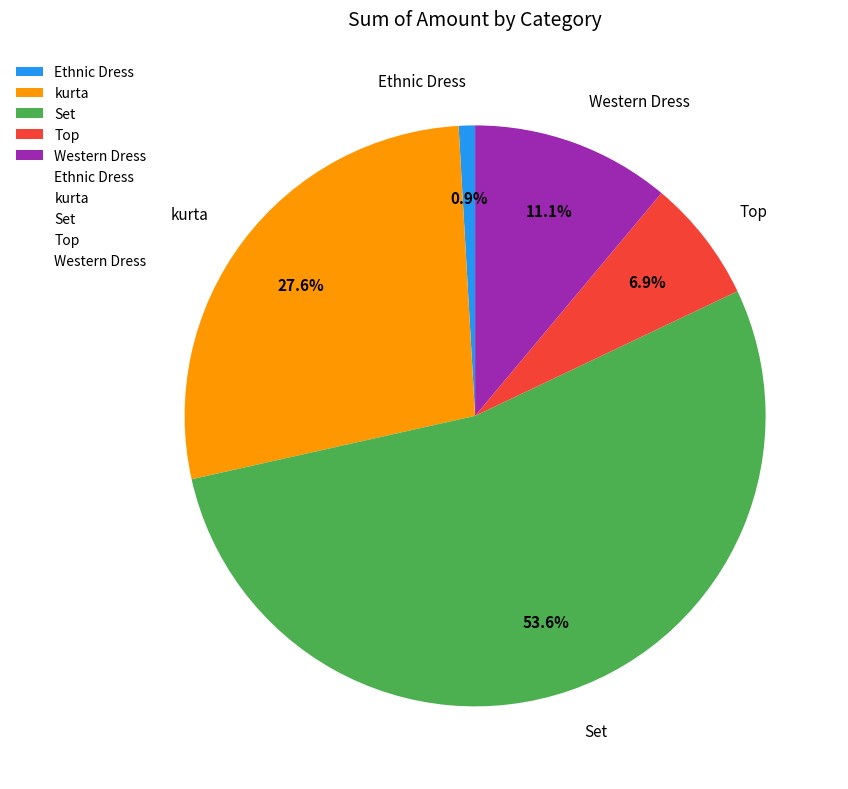

How many segments does this pie chart have?

5